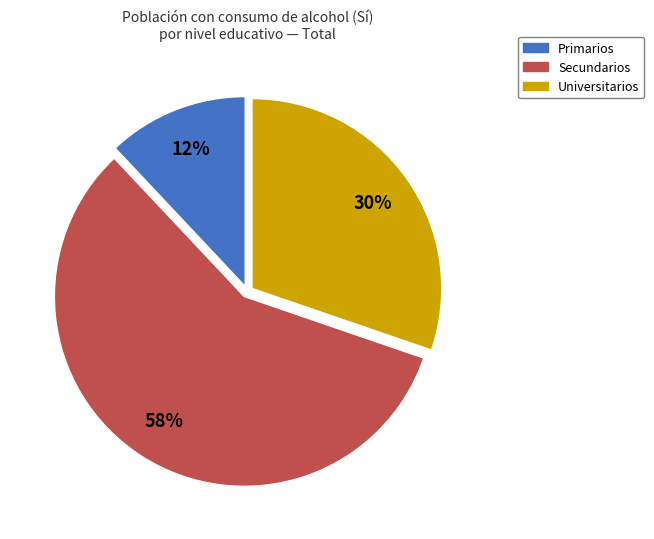

To the nearest percent, what is the difference between the largest and smallest slice percentages?

46%